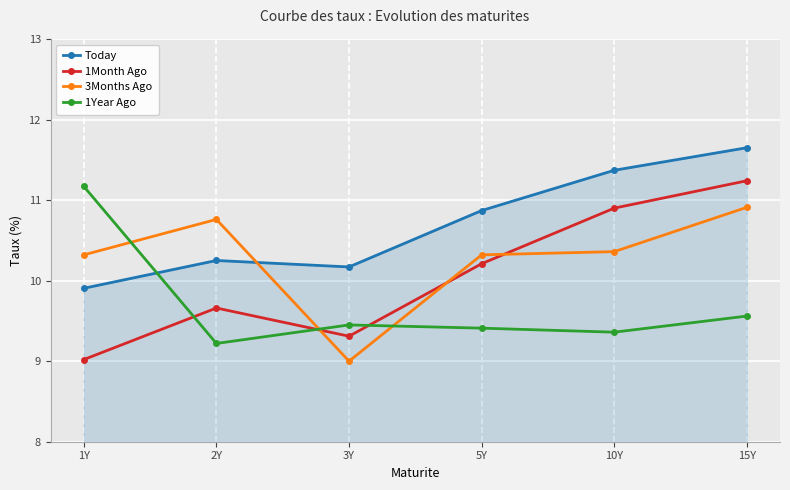

What is the highest value of the 1Year Ago series?

11.2